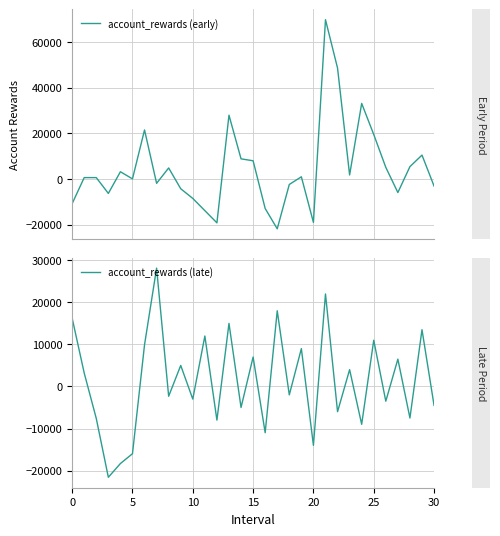

What is the difference between the highest and lowest values at 17?

39860.1